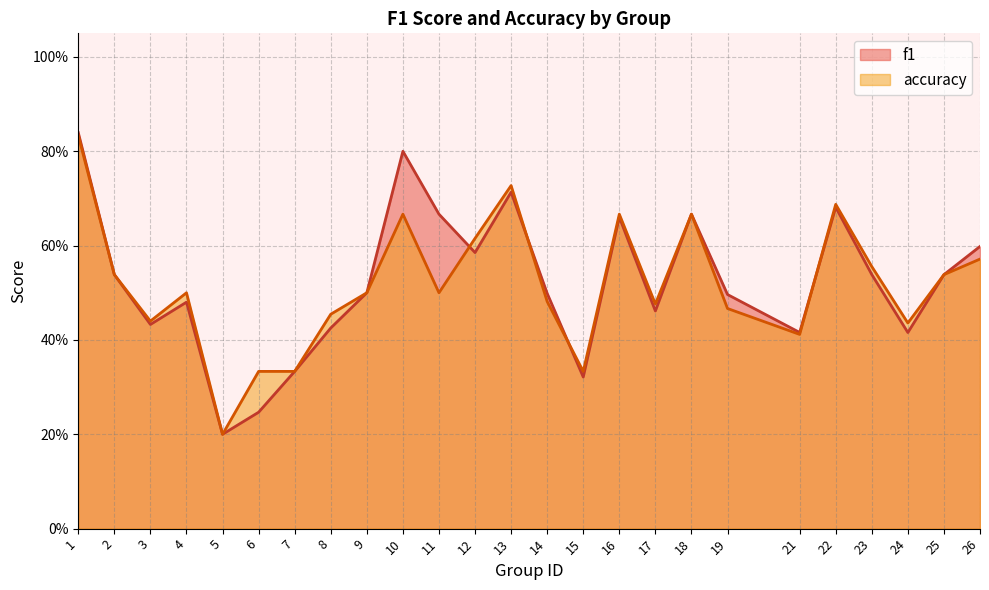

Between which two adjacent categories do accuracy and f1 first intersect?

11 and 12